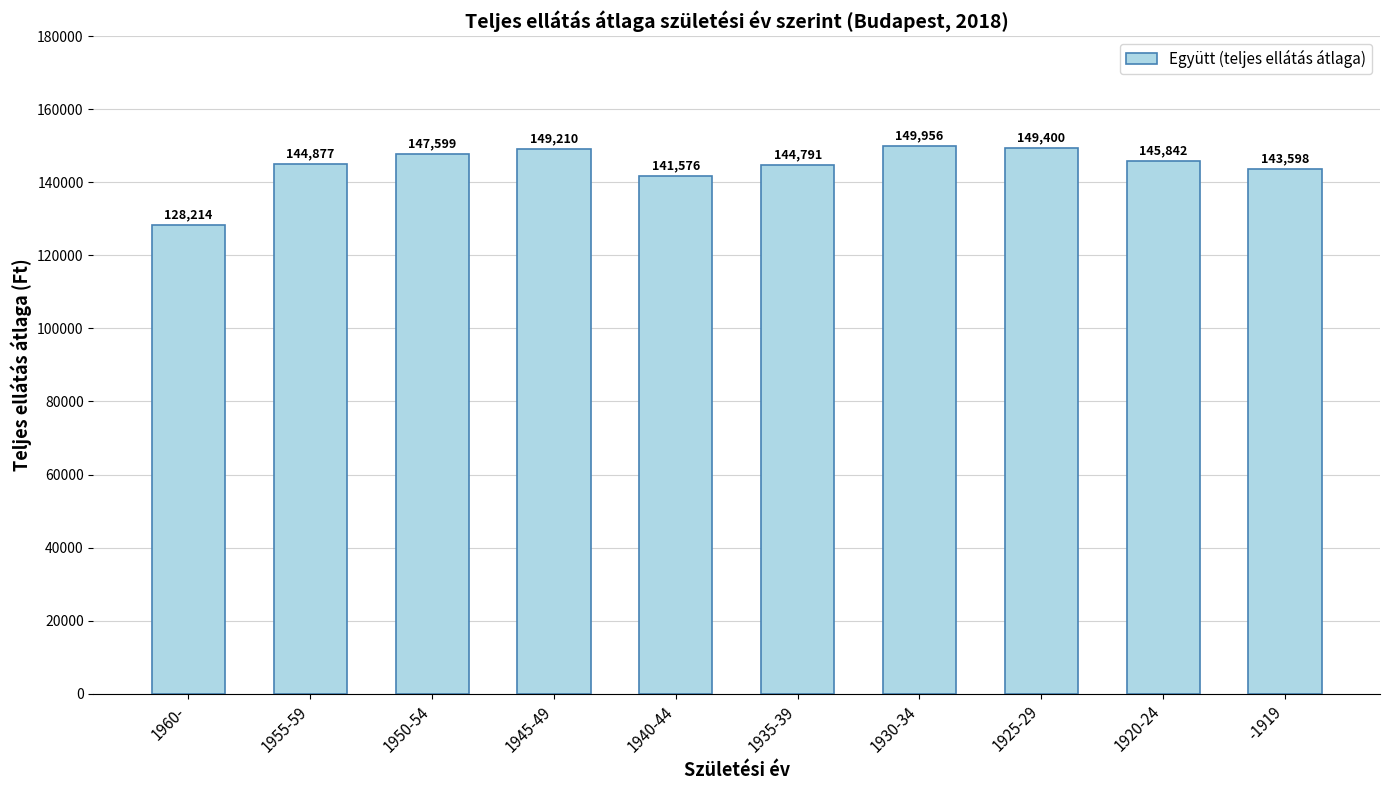

Approximately how many times larger is the value at 1960- compared to -1919?

0.9